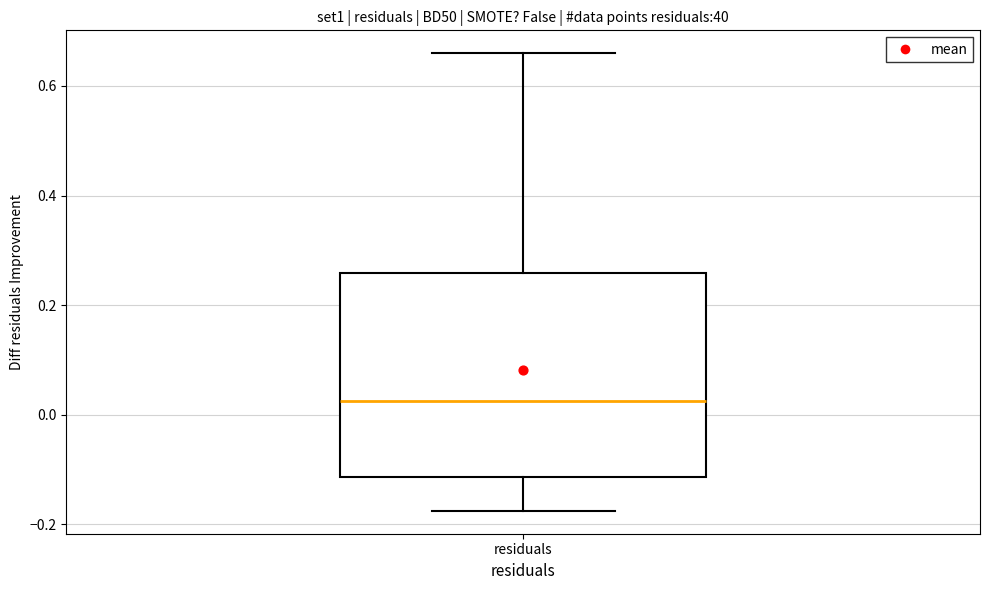

Where is the lower edge of the box for residuals on the y-axis? The values are not printed on the chart, so give them approximately, as read against the axis.

-0.12